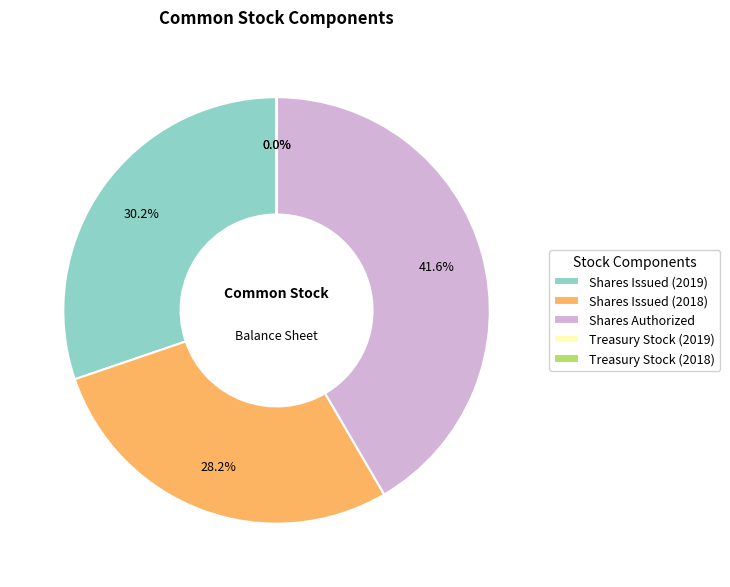

What is the largest slice in the pie chart?

Shares Authorized